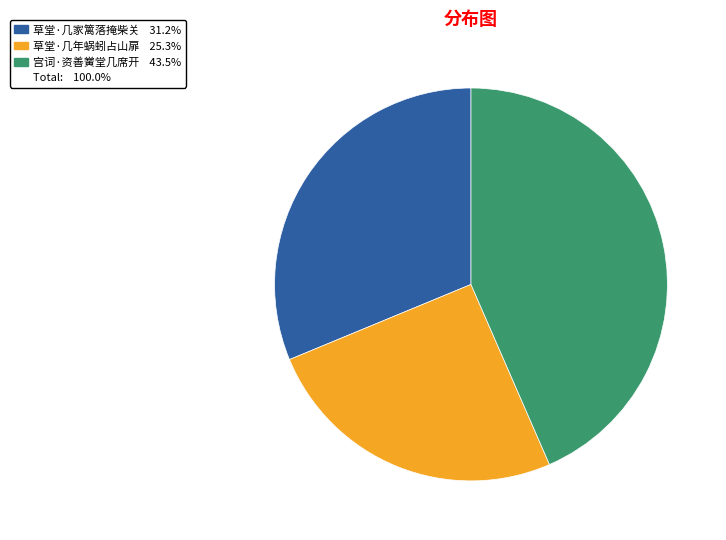

Is there any slice that represents more than half of the pie?

No